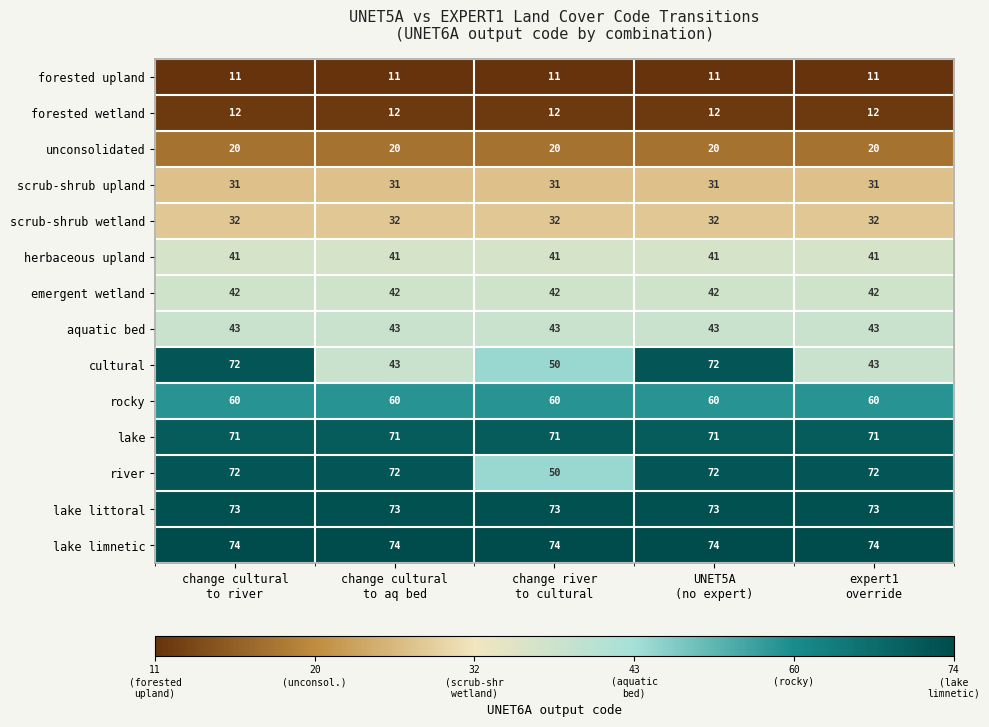

What is the highest value of the rocky series?

60